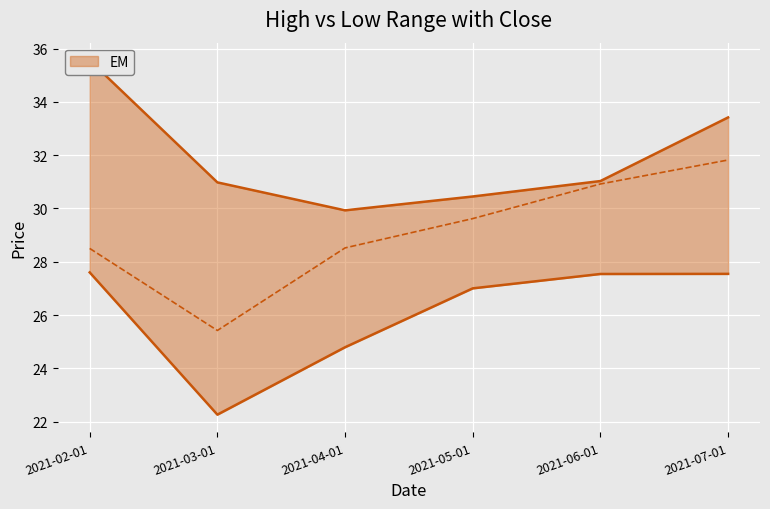

True or false: Low and High cross at least once.

False